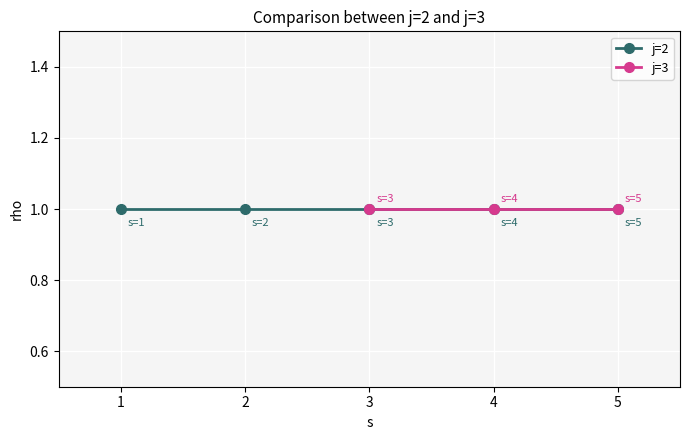

True or false: rho and s intersect in this chart.

False